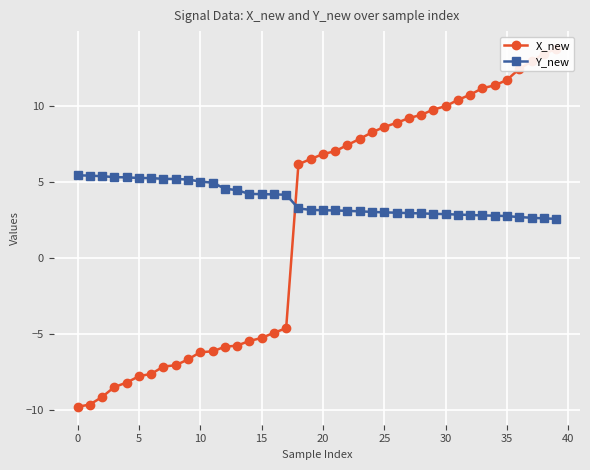

List the series in order of their peak value, lowest first.

Y_new, X_new